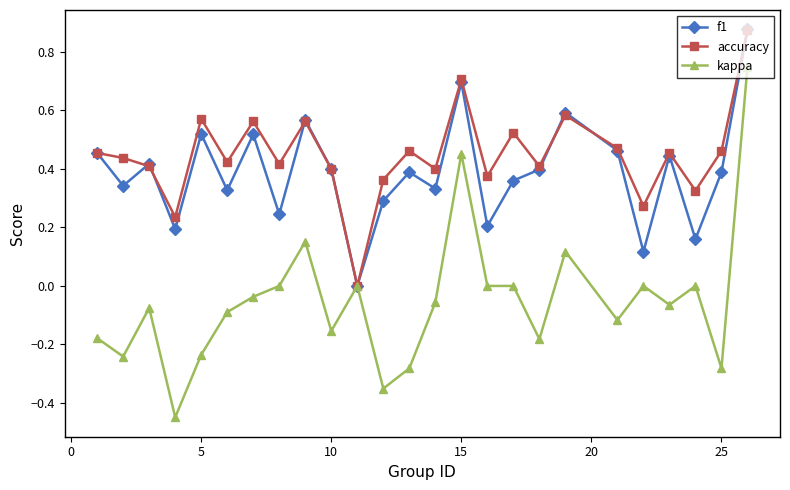

How many lines are shown in the chart?

3